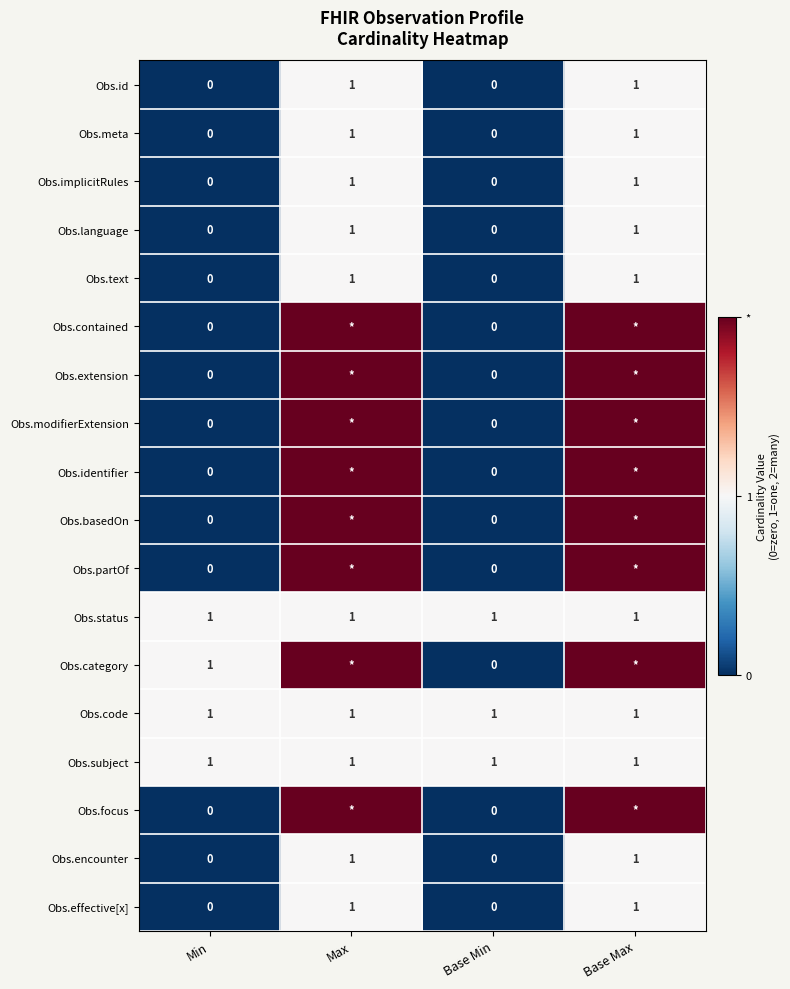

How many Obs.text values are between 0 and 1?

4